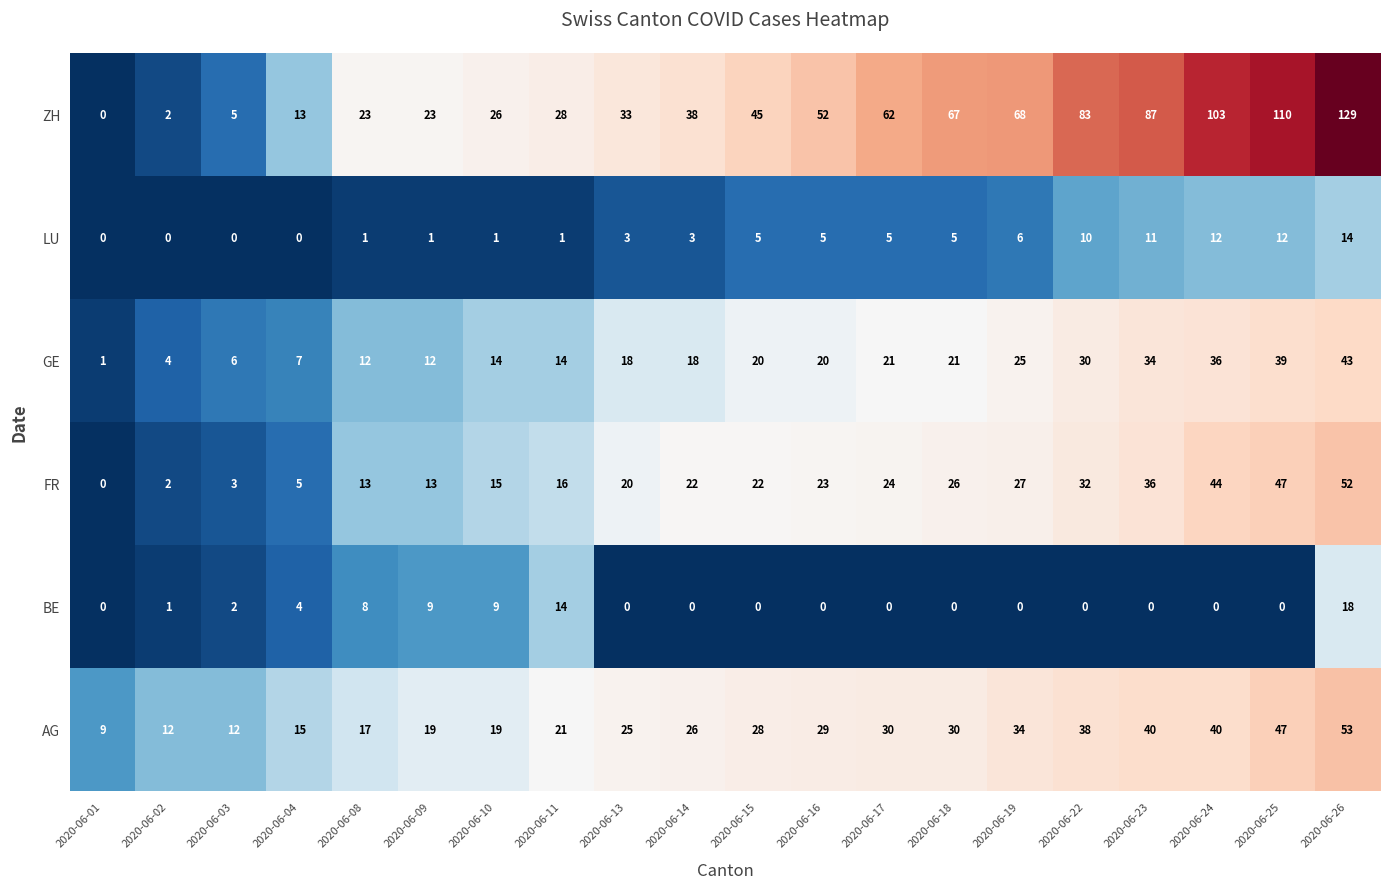

Which category has the highest value in the LU series?

2020-06-26